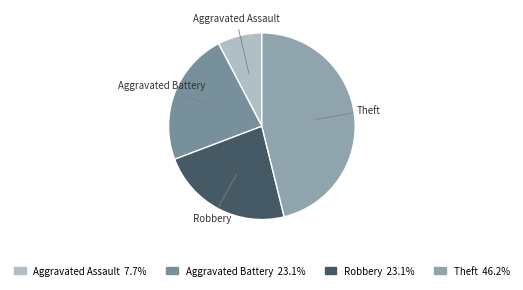

How many slices are in this pie chart?

4